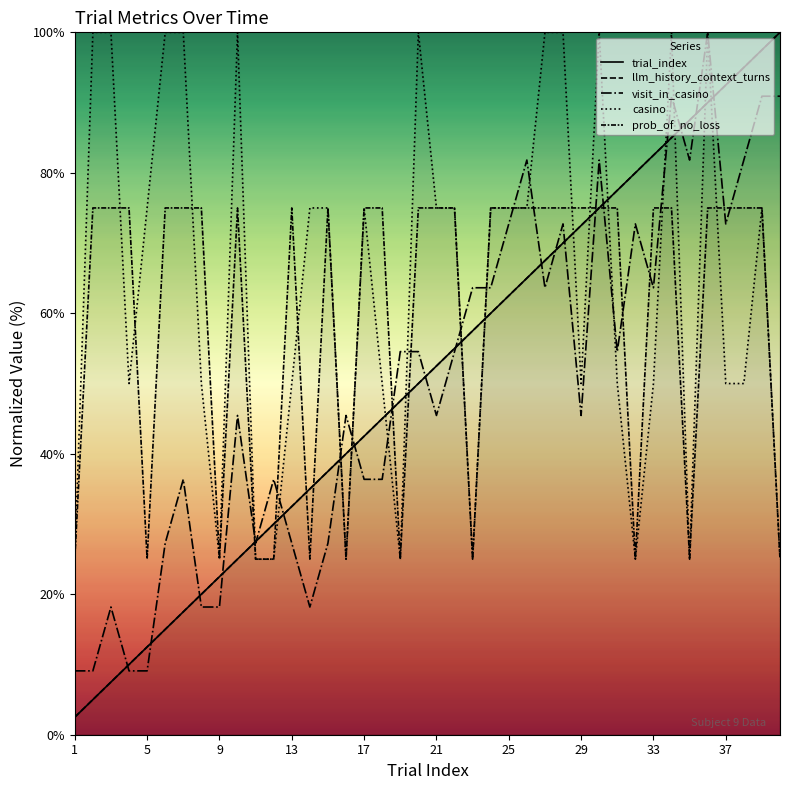

How many times do visit_in_casino and casino cross each other?

13